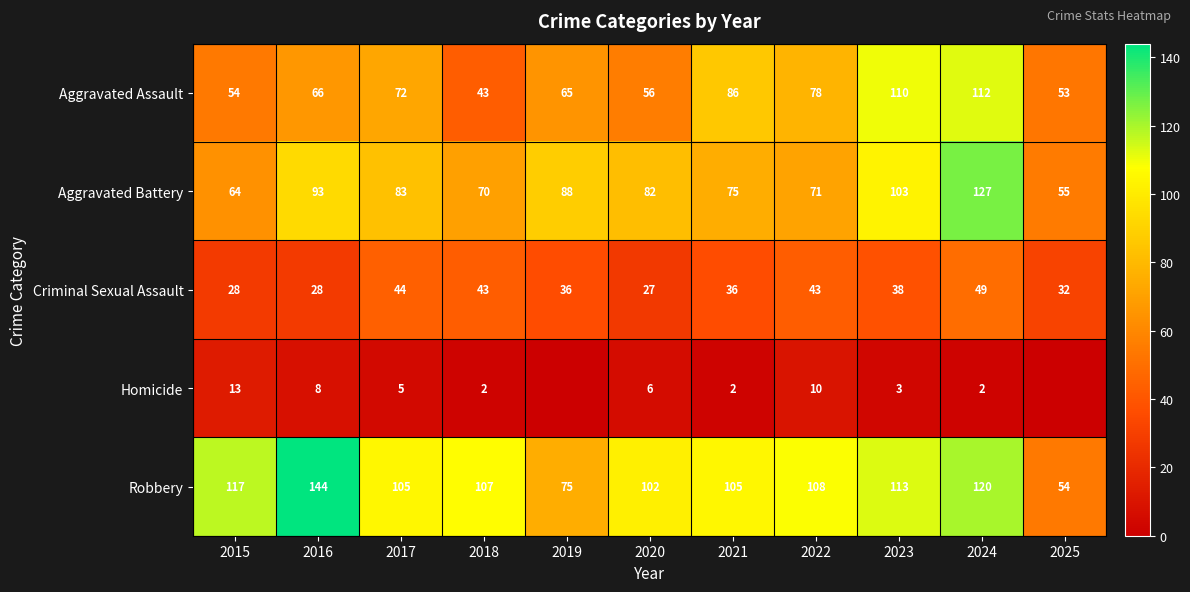

Between 2015 and 2017, which series saw the biggest shift?

Aggravated Battery